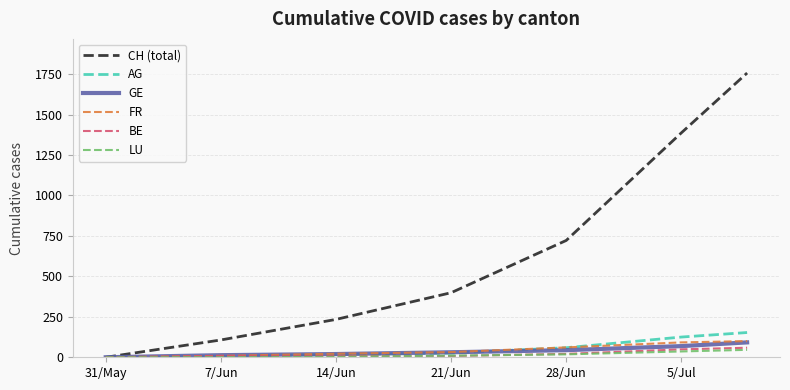

How many series are shown in this chart?

6